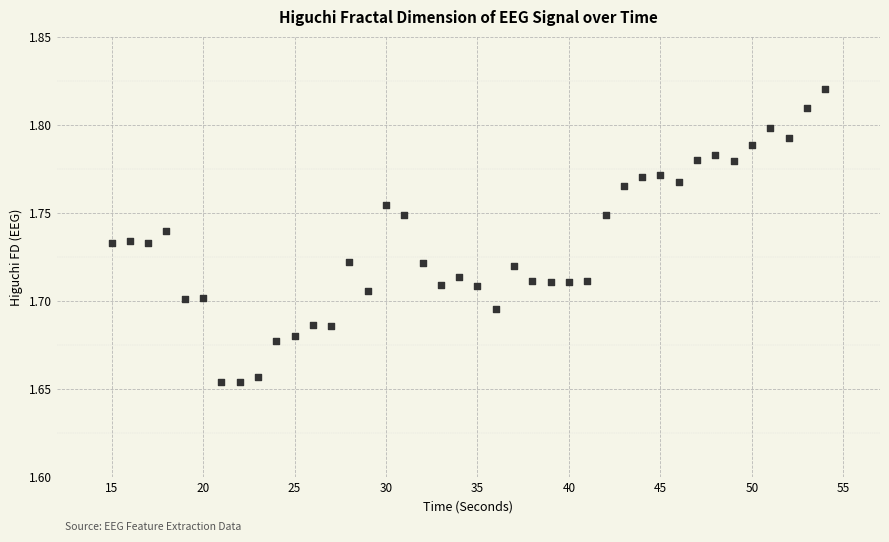

What is the range of X values (max minus min)?

39.0